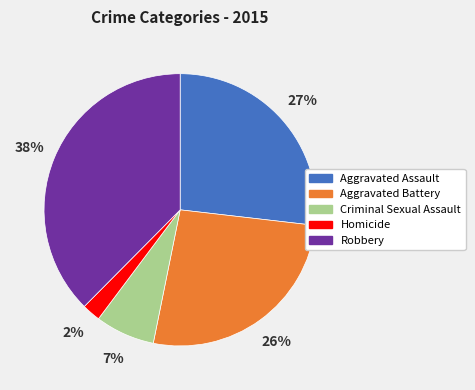

What is the smallest slice in the pie chart?

Homicide